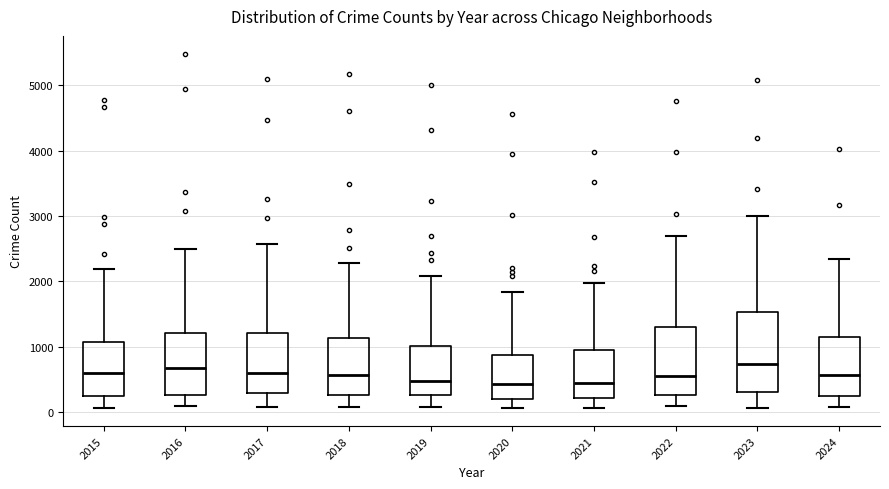

Reading left to right, read every box against the y-axis: the position of its median line, the range the box covers, and the ends of its whiskers. The values are not printed on the chart, so give them approximately, as read against the axis.

2015: median 600, box 300 to 1100, whiskers 100 to 2200
2016: median 700, box 300 to 1200, whiskers 100 to 2500
2017: median 600, box 300 to 1200, whiskers 100 to 2600
2018: median 600, box 300 to 1100, whiskers 100 to 2300
2019: median 500, box 300 to 1000, whiskers 100 to 2100
2020: median 400, box 200 to 900, whiskers 100 to 1800
2021: median 500, box 200 to 900, whiskers 100 to 2000
2022: median 600, box 300 to 1300, whiskers 100 to 2700
2023: median 700, box 300 to 1500, whiskers 100 to 3000
2024: median 600, box 200 to 1100, whiskers 100 to 2300